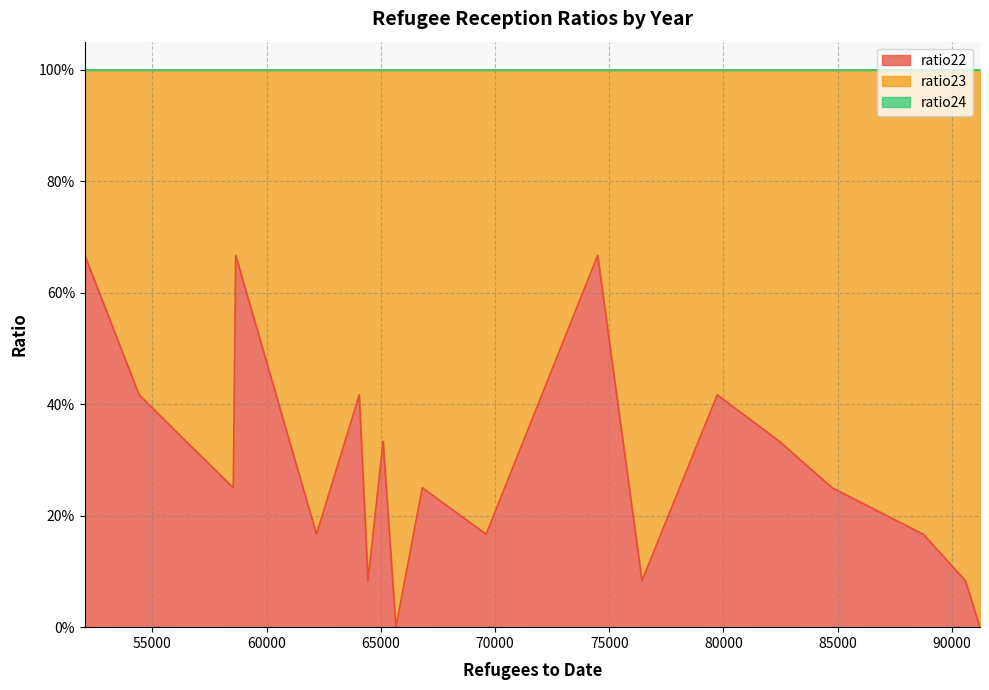

Which series has the widest spread of values?

ratio23